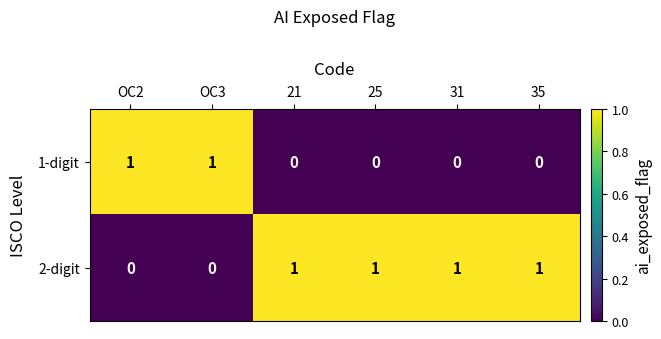

The 1-digit series shows 0 at 31. True or false?

True